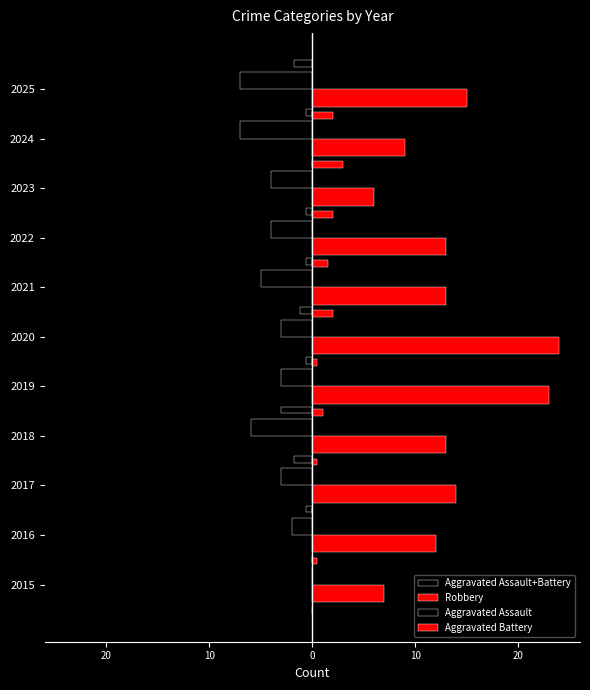

The Aggravated Assault series shows 0.0 at 2024. True or false?

True